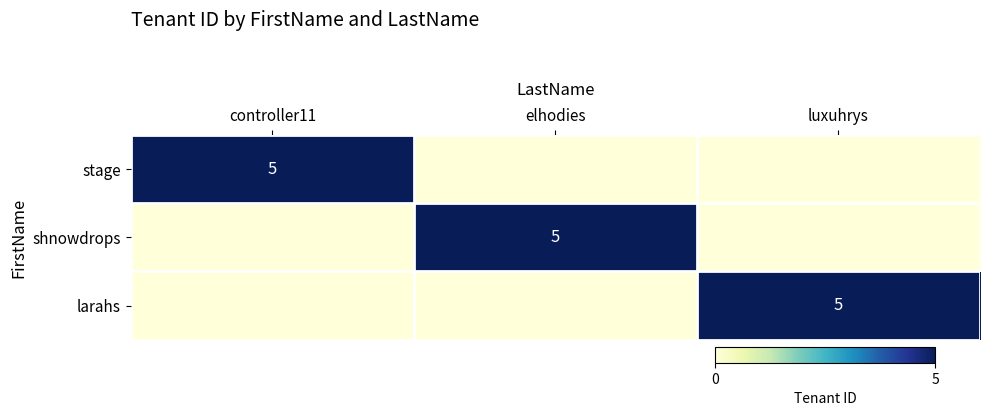

At how many categories does at least one series exceed 1?

3